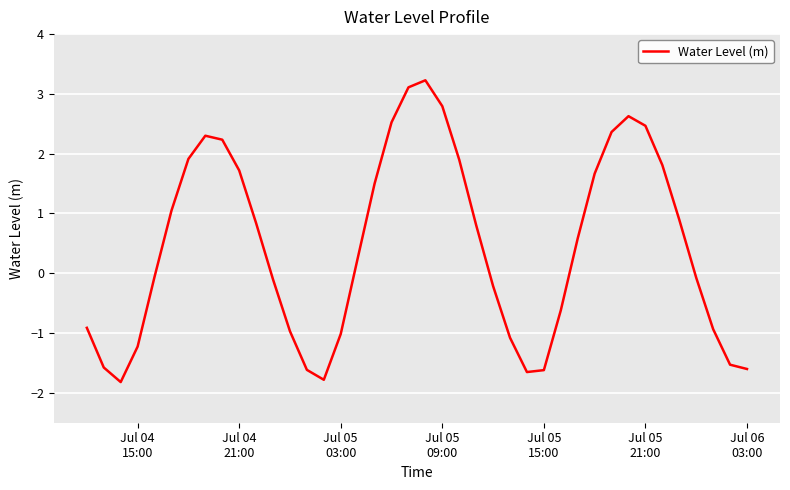

What is the difference between the maximum and minimum values?

5.0